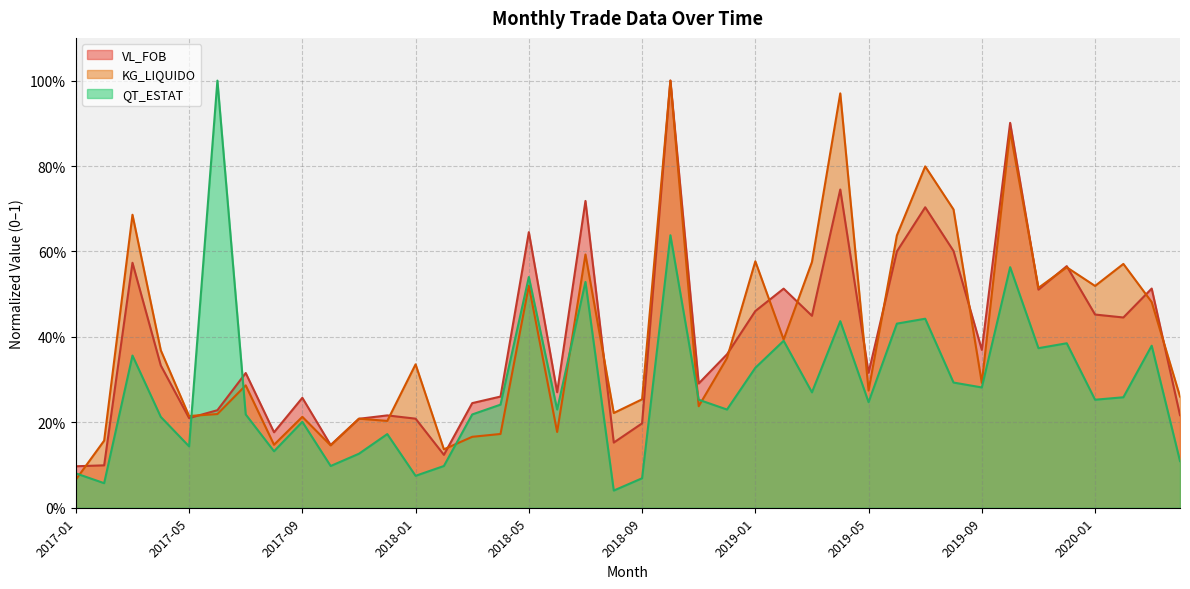

True or false: QT_ESTAT has more than 1 points higher than both neighbors.

True